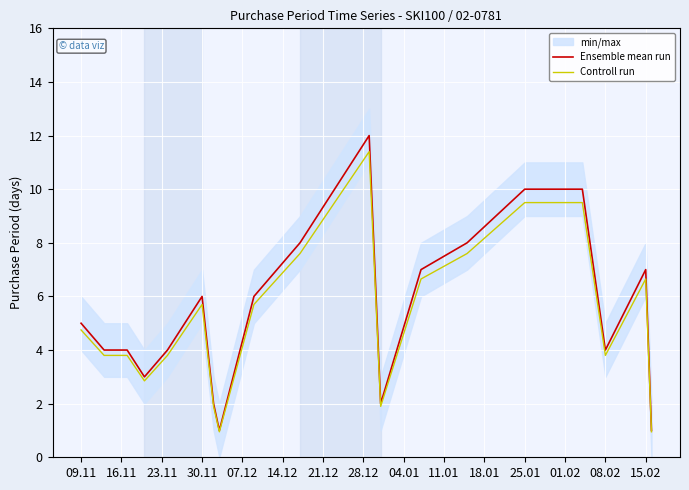

At how many categories does at least one series exceed 3?

14